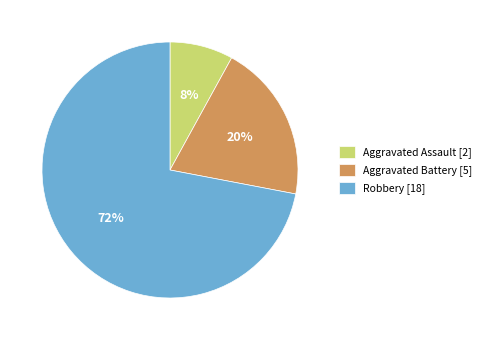

Is it true that Aggravated Assault [2] is 19% of the pie?

False